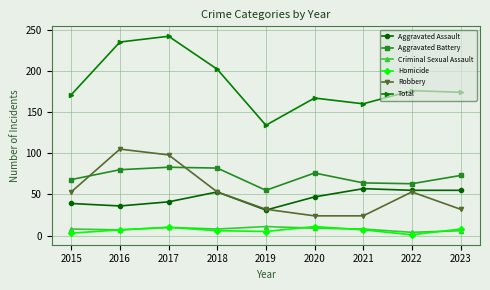

What is the value of the Aggravated Battery point at the 8th from the left?

63